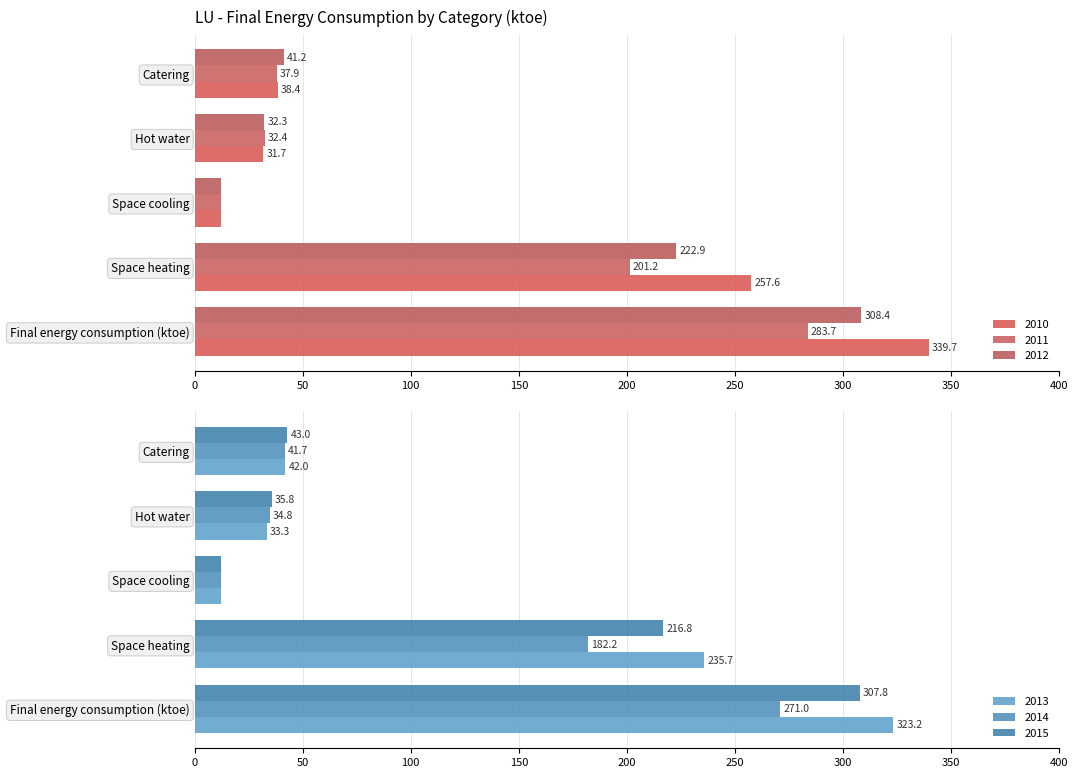

What are all the series names shown in the legend?

2010, 2011, 2012, 2013, 2014, 2015